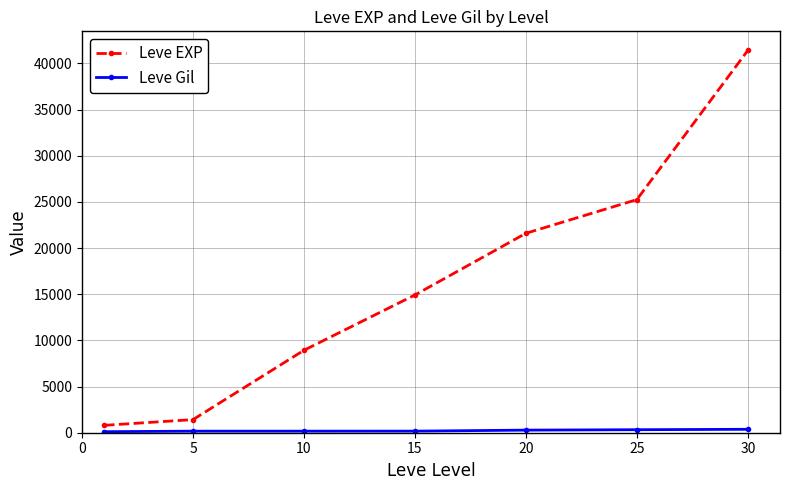

Which series has the largest total across all categories?

Leve EXP